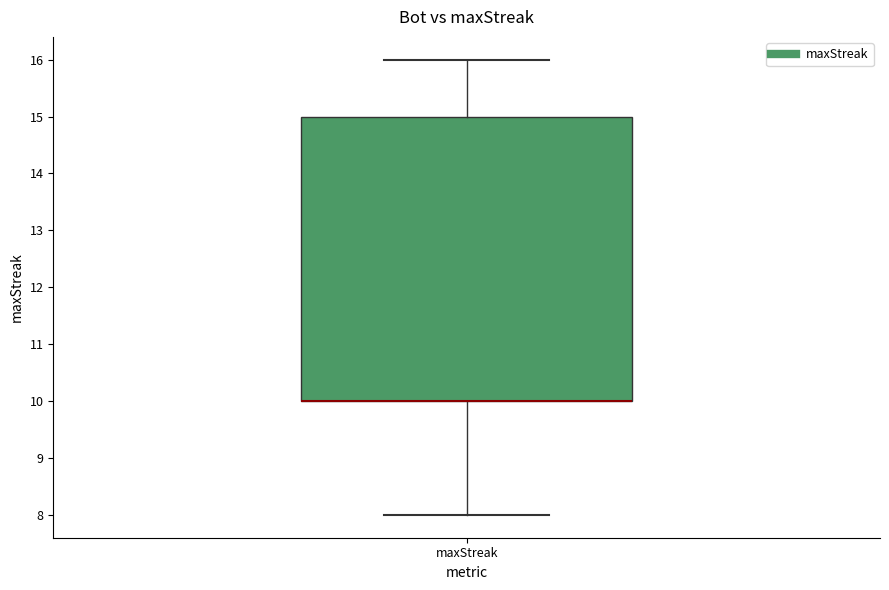

Read this box plot against the y-axis: the position of the median line, the range covered by the box, and the ends of both whiskers. The values are not printed on the chart, so give them approximately, as read against the axis.

median 10 (drawn on the box's lower edge), box 10 to 15, whiskers 8 to 16